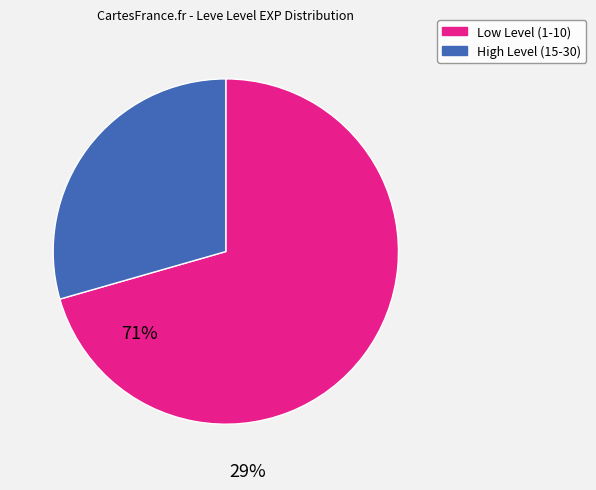

Is there any slice that represents more than half of the pie?

Yes